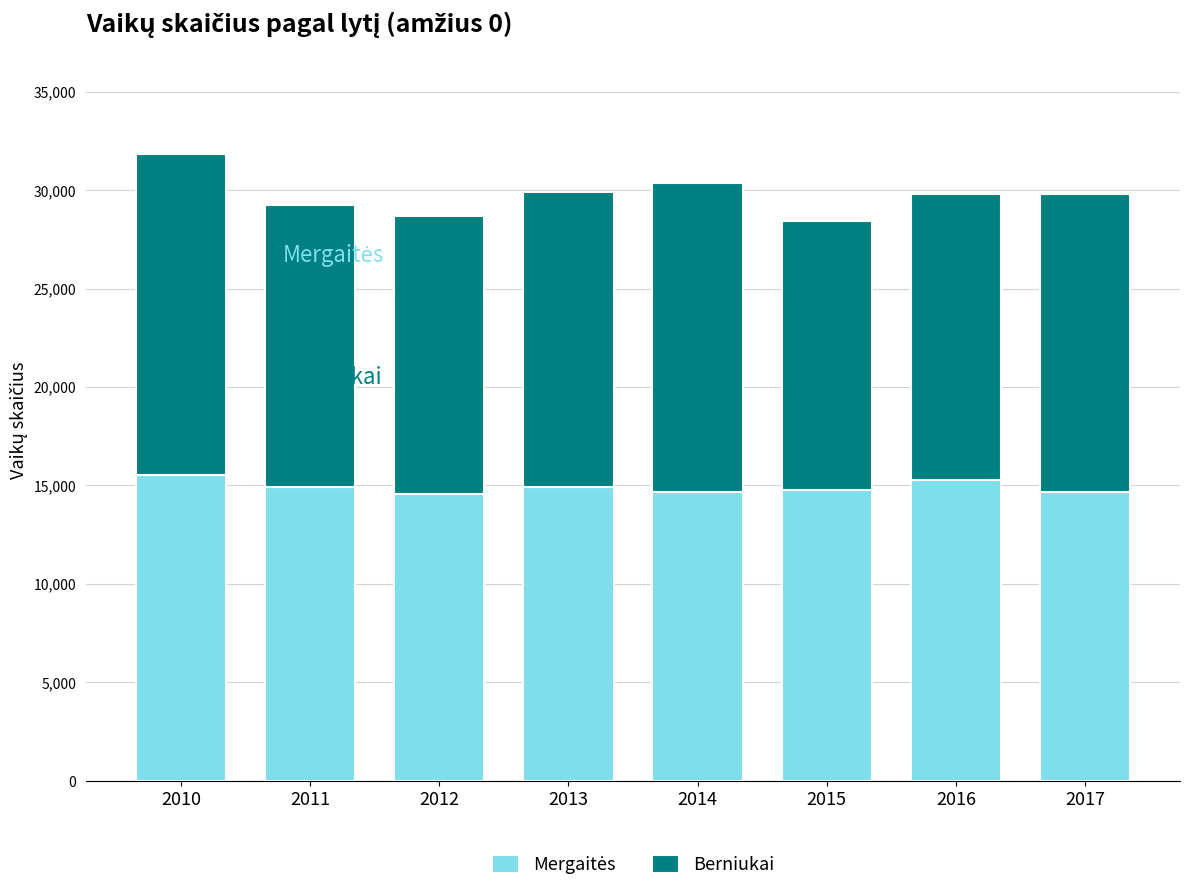

What is the total value across all series at 2010?

31850